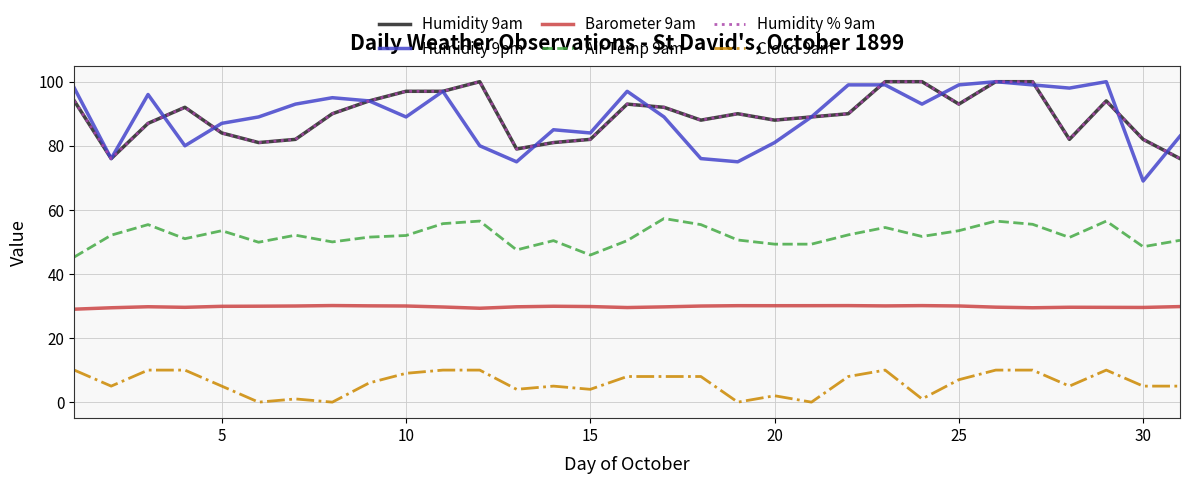

Is this an area chart (filled region under the line)?

No